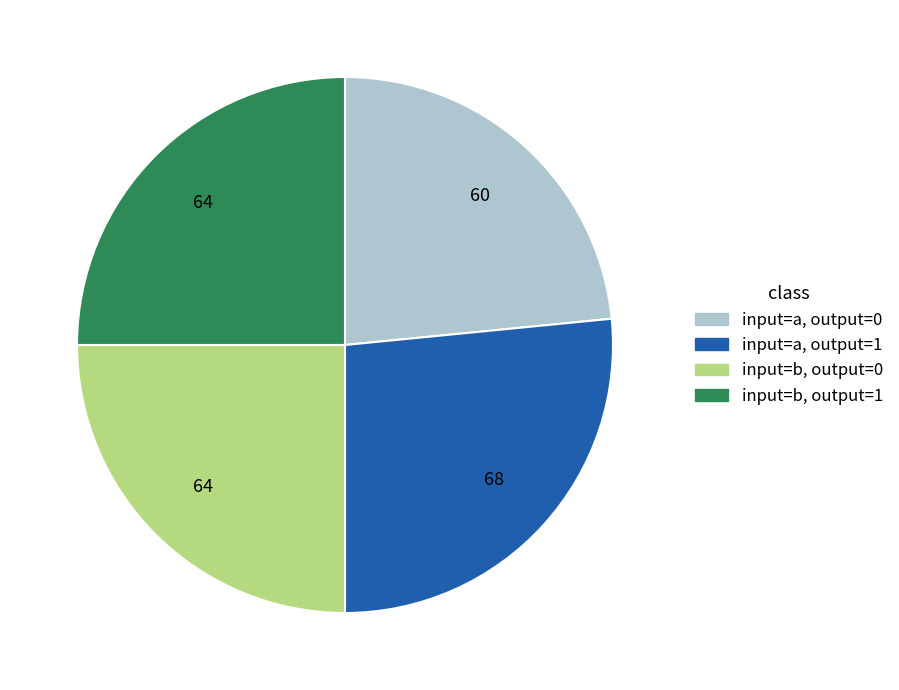

Combined, do input=a, output=0 and input=b, output=0 account for over 50%?

No